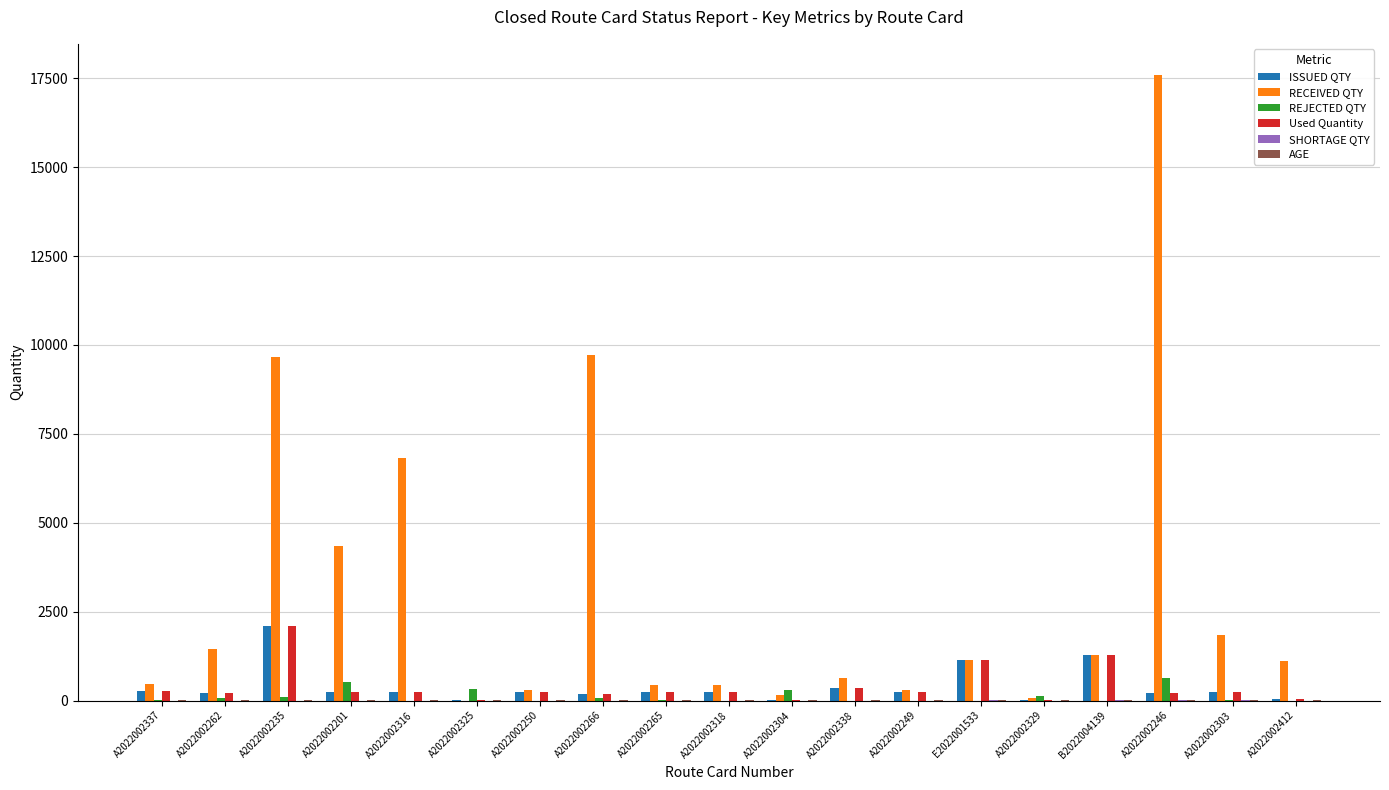

Which series has the largest total across all categories?

RECEIVED QTY